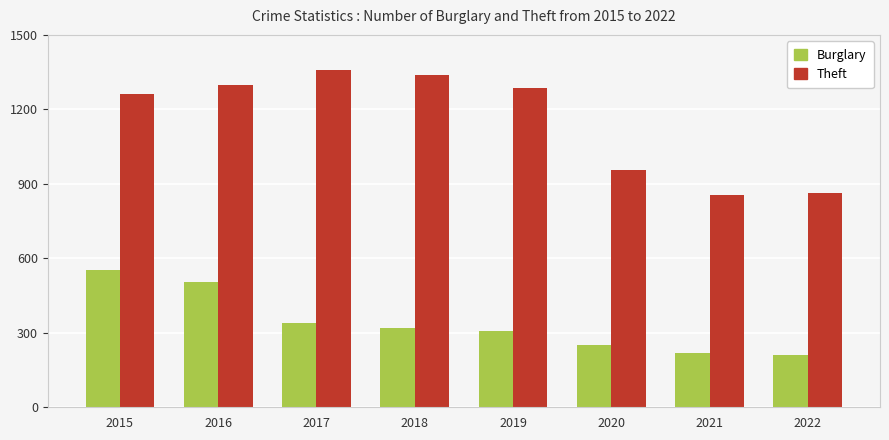

Count the number of data series in this chart.

2